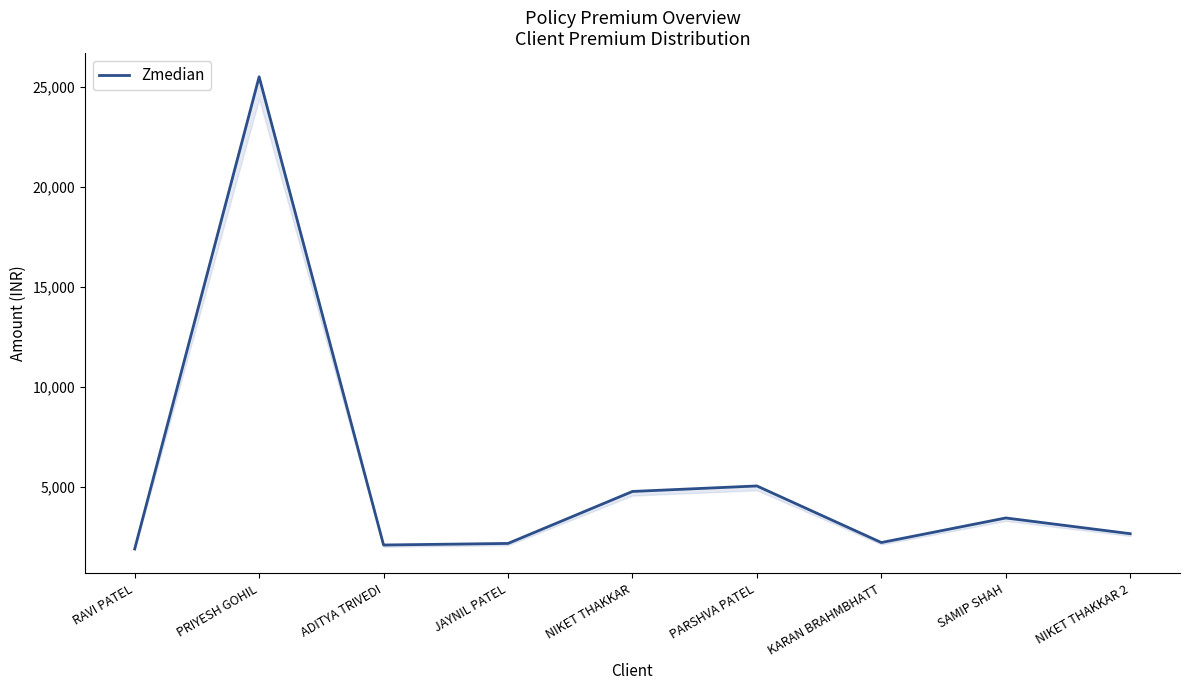

True or false: there are more than 1 points higher than both neighbors.

True